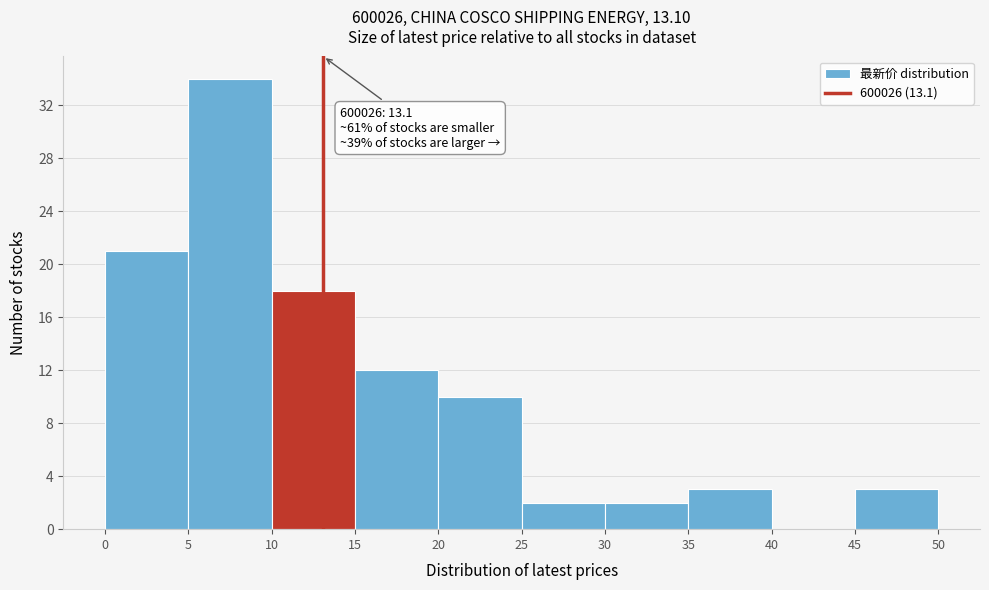

Which range on the x-axis has the tallest bar?

5 to 10